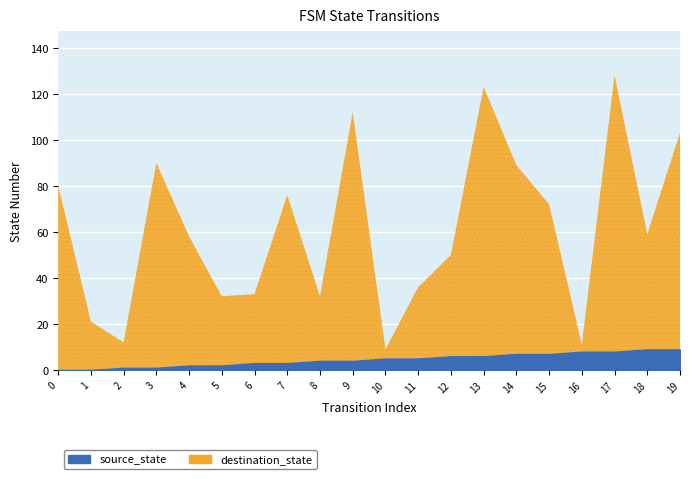

Which series has the largest range (max minus min)?

destination_state